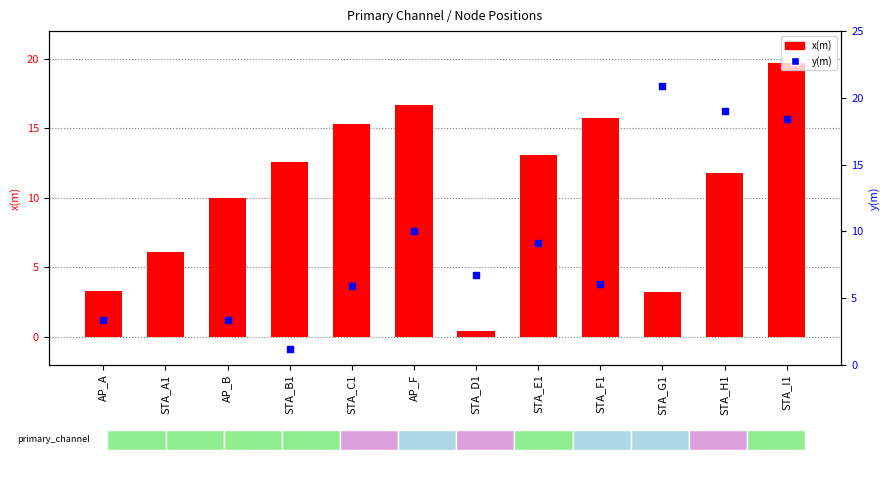

Which series has the largest total across all categories?

x(m)